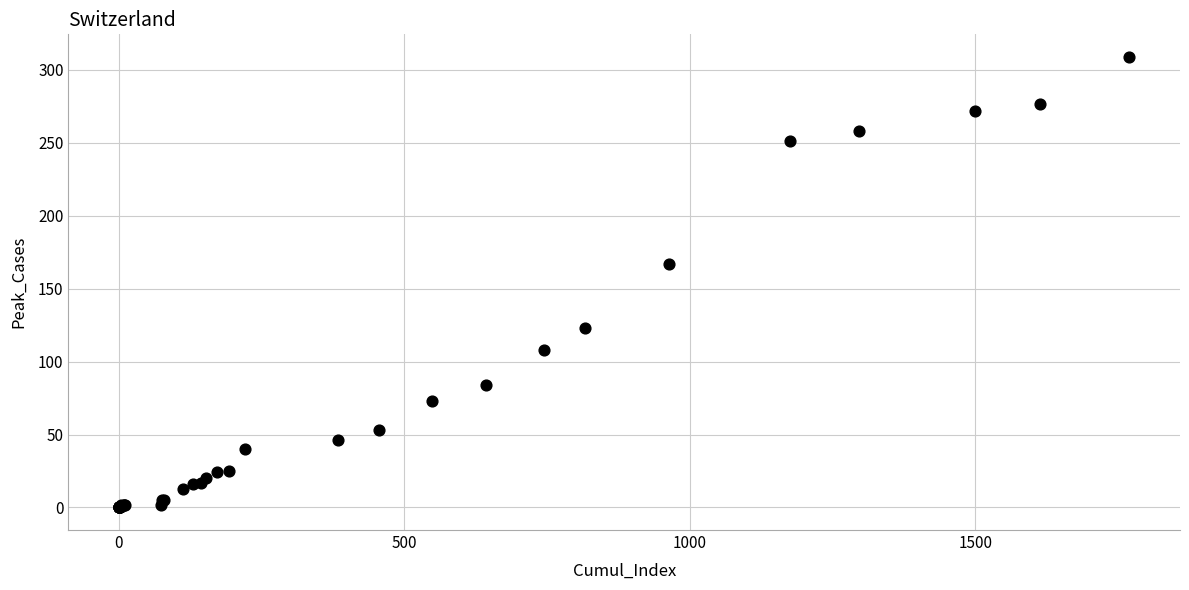

What Y value in the scatter plot is closest to 154?

167